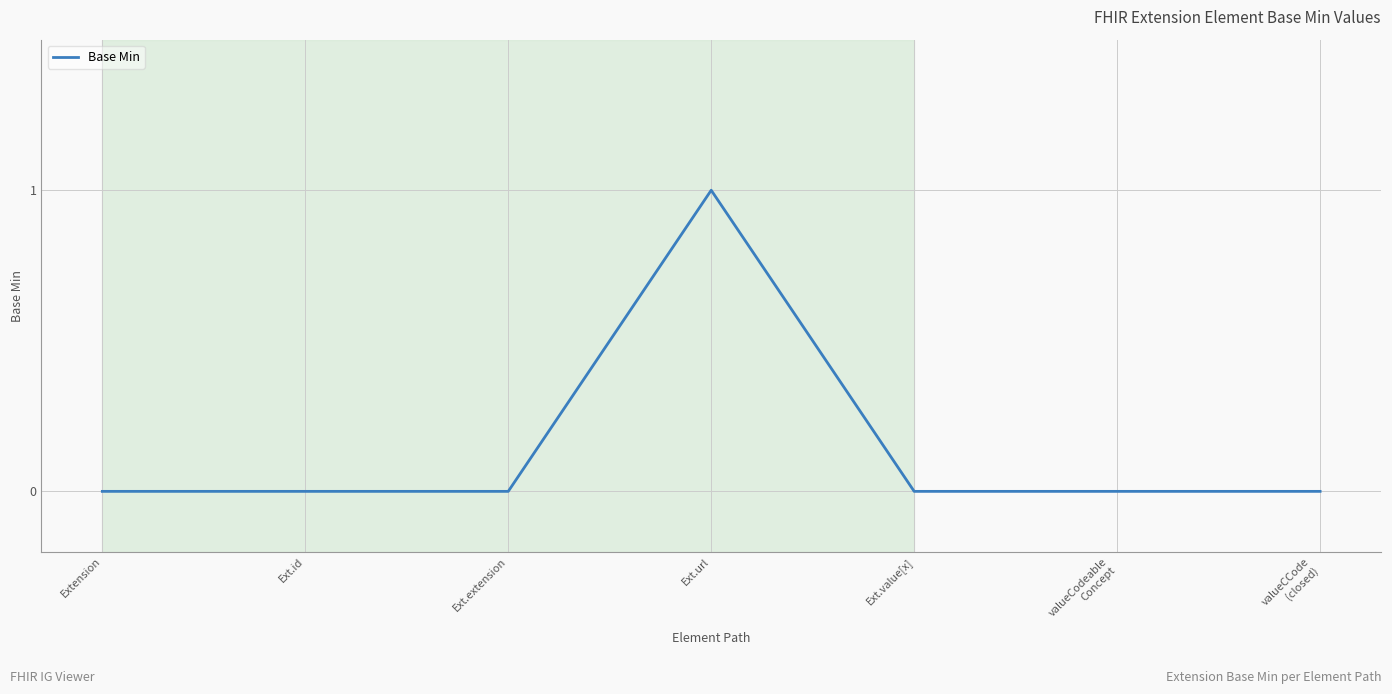

Does the chart display data point markers on the line(s)?

No